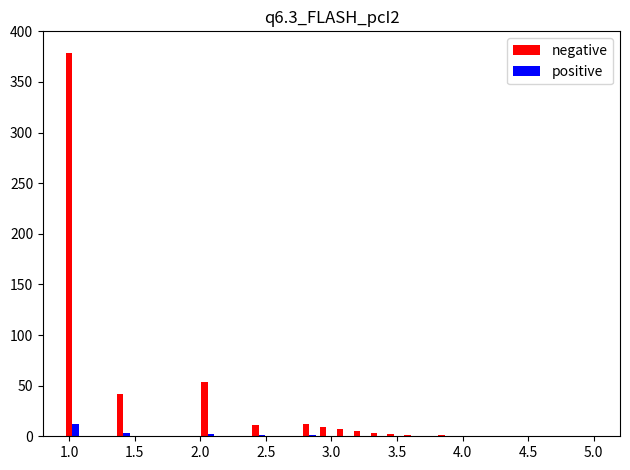

Which series has the largest total across all categories?

negative